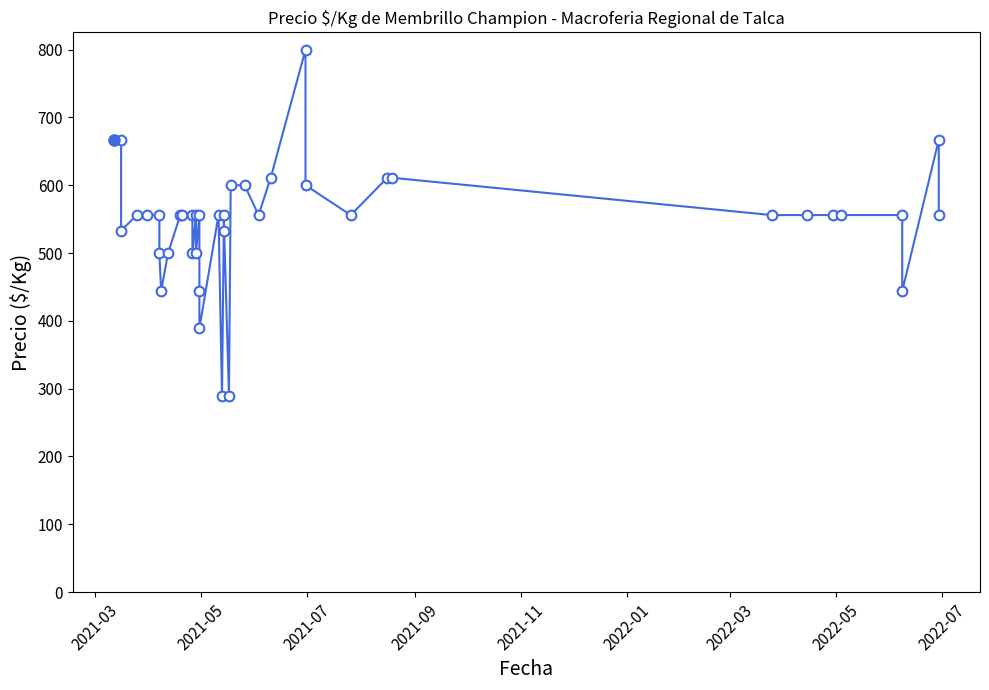

How many categories are shown in the chart?

40